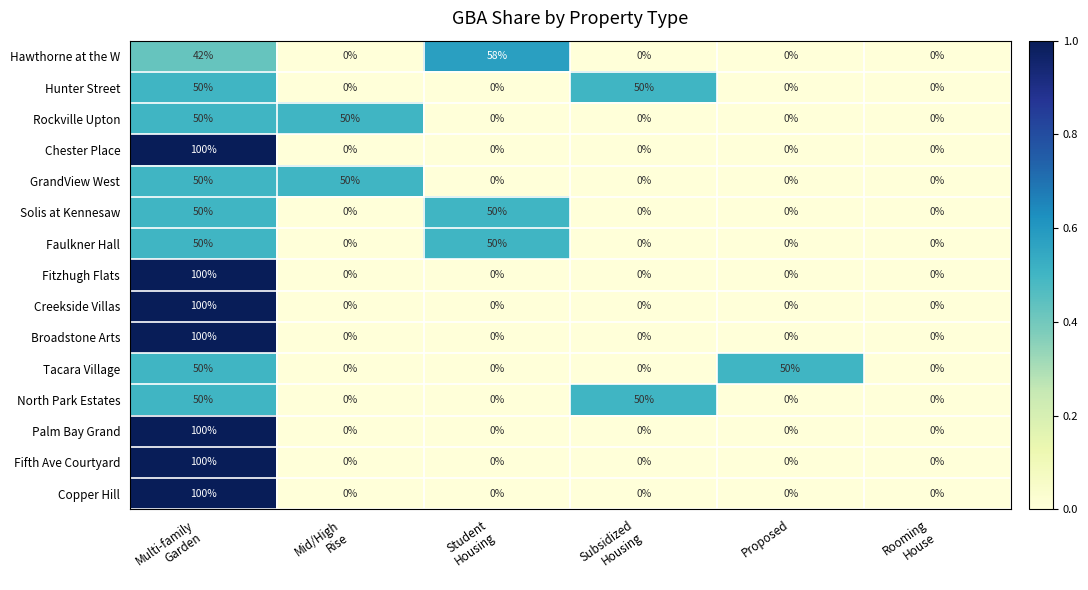

What is the highest value of the Rockville Upton series?

50